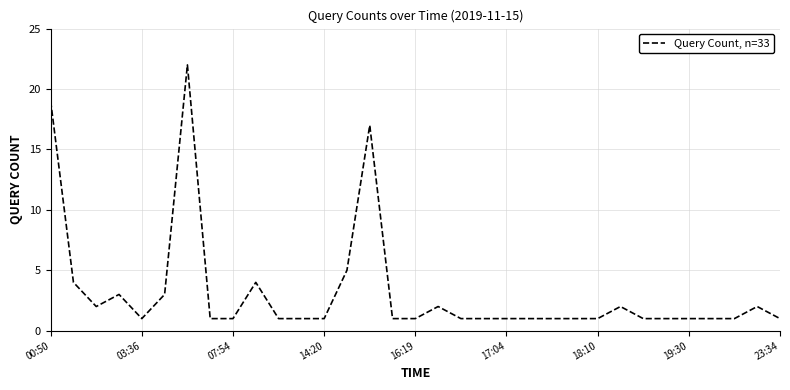

What is the difference between the maximum and minimum values?

21